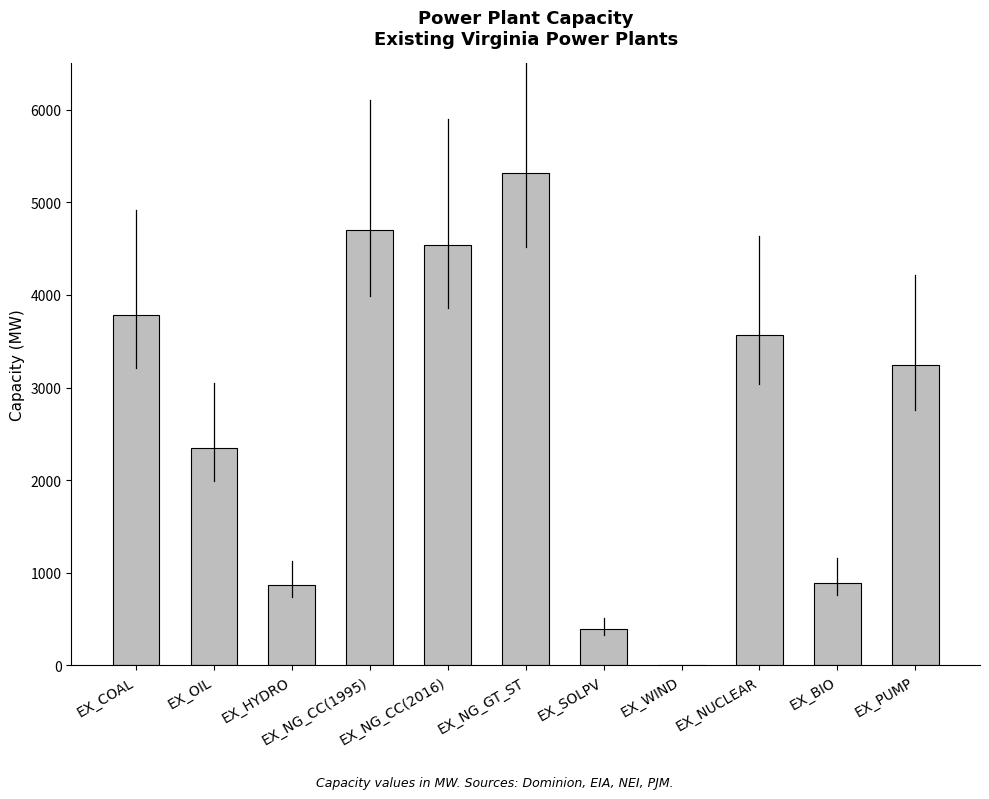

Which category has the highest value across all series?

EX_NG_GT_ST